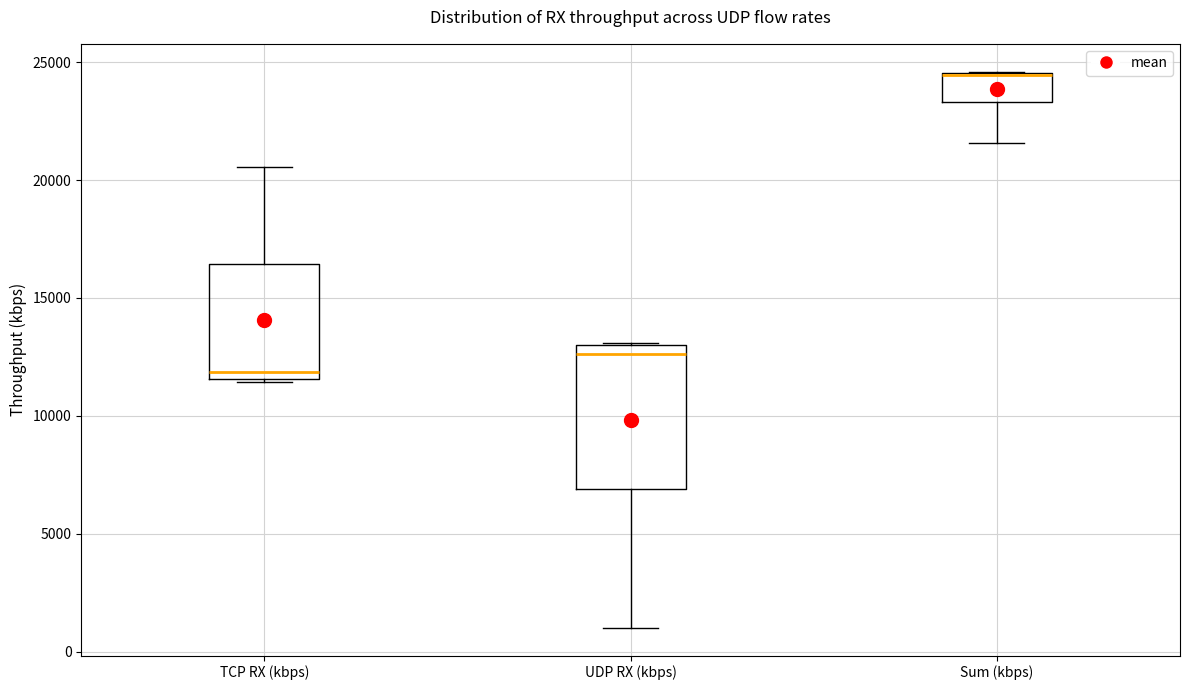

Which box is the tallest, from its lower edge to its upper edge?

UDP RX (kbps)